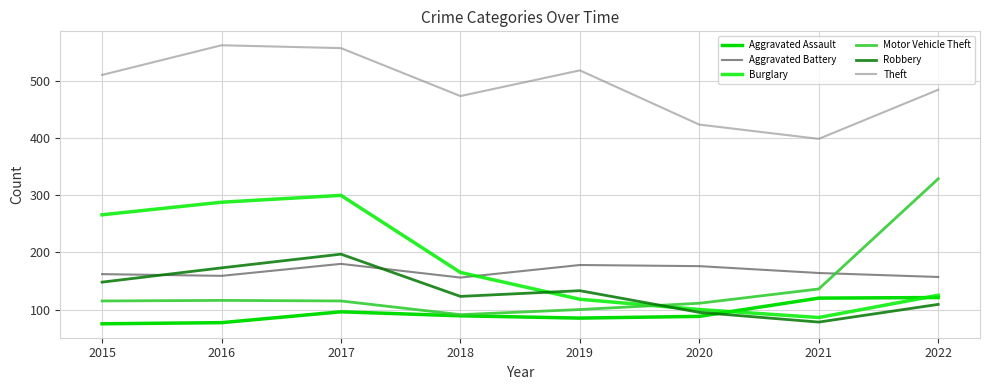

In Theft, how many points are lower than both neighbors (excluding endpoints)?

2